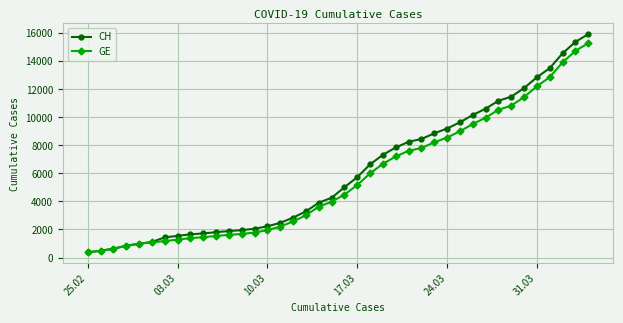

What is the minimum value shown in the chart?

375